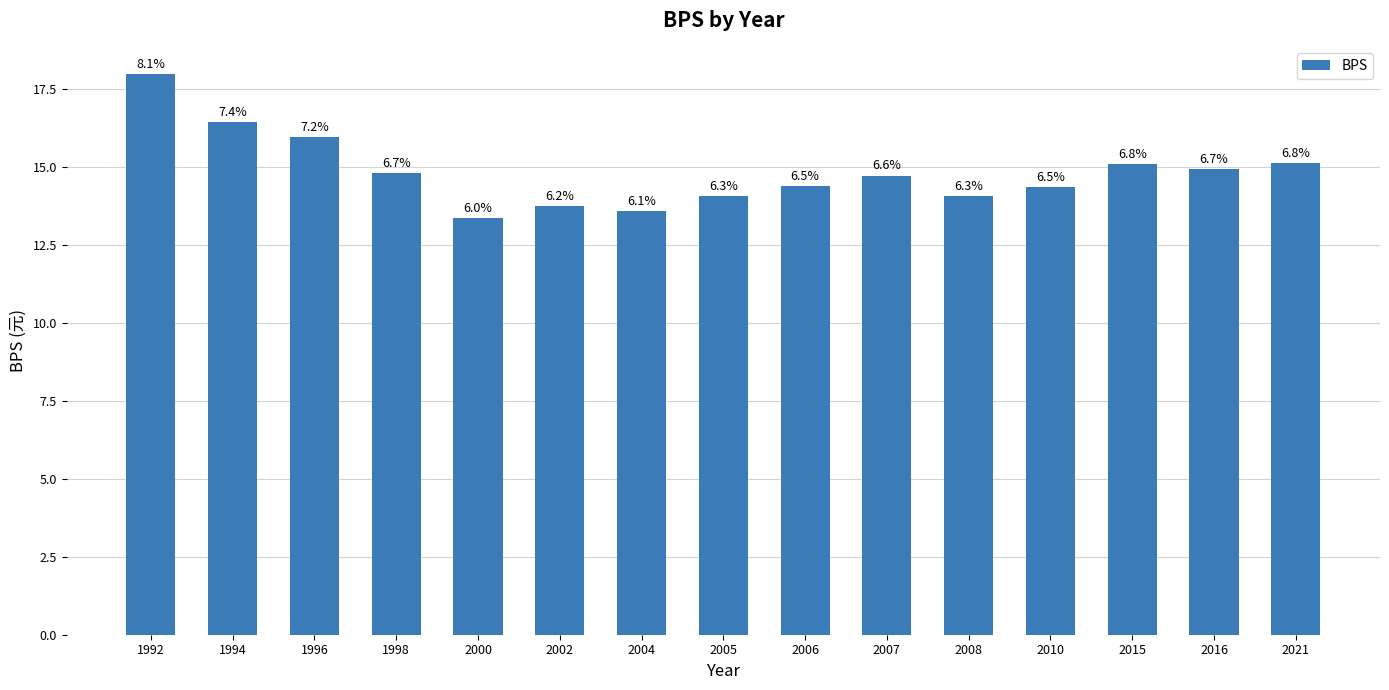

Does the chart contain any negative values?

No